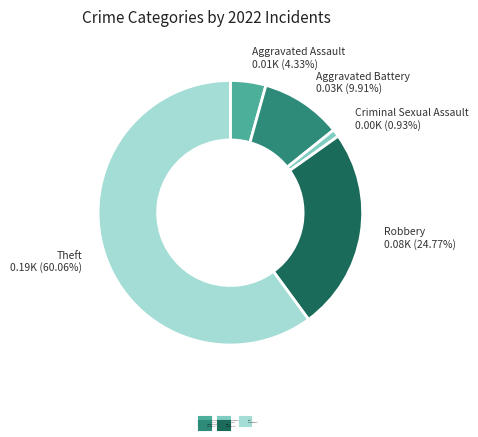

What portion of the pie excludes Criminal Sexual Assault?

99.1%